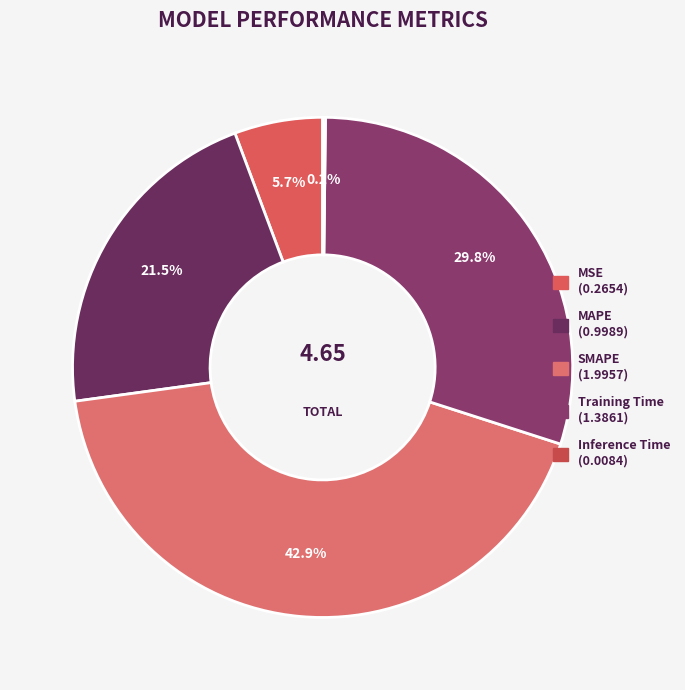

How many slices are in this pie chart?

5